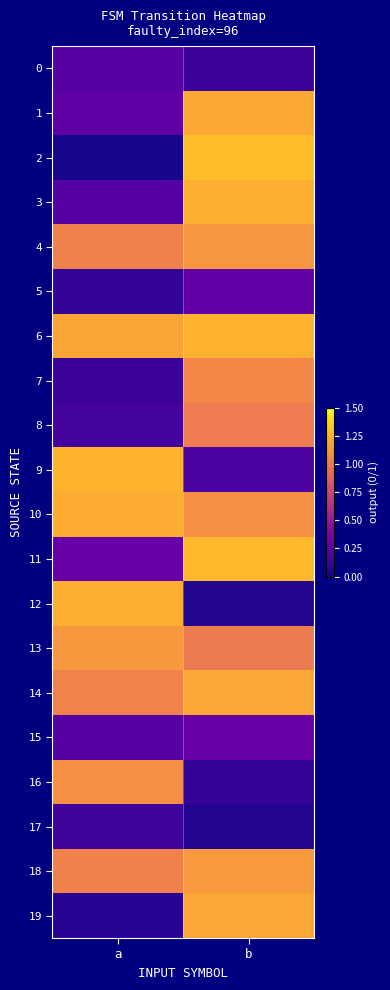

Which series has the largest range (max minus min)?

2